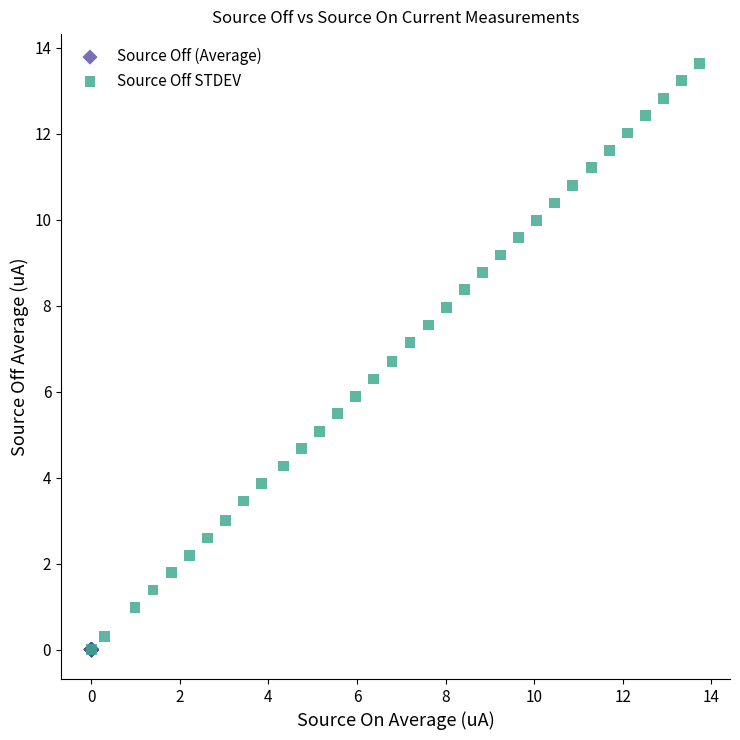

Which series has the widest spread of Y values?

Source Off STDEV